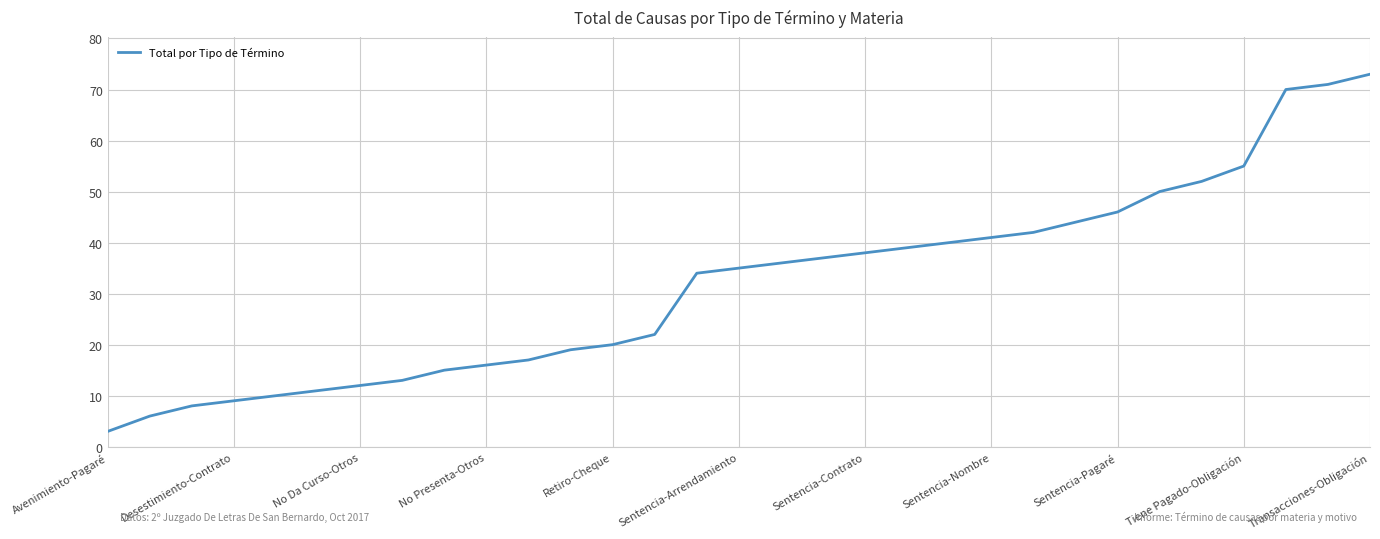

What is the maximum value shown in the chart?

73